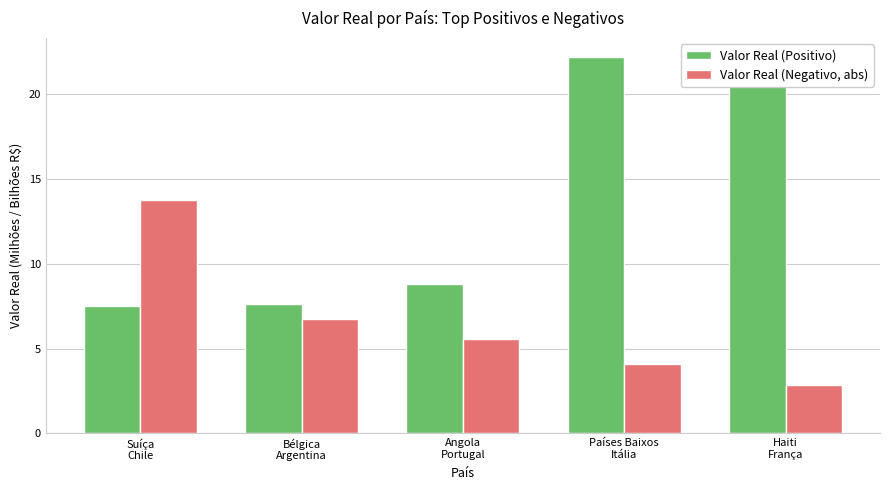

How many values in the Valor Real (Negativo, abs) series exceed 5?

3